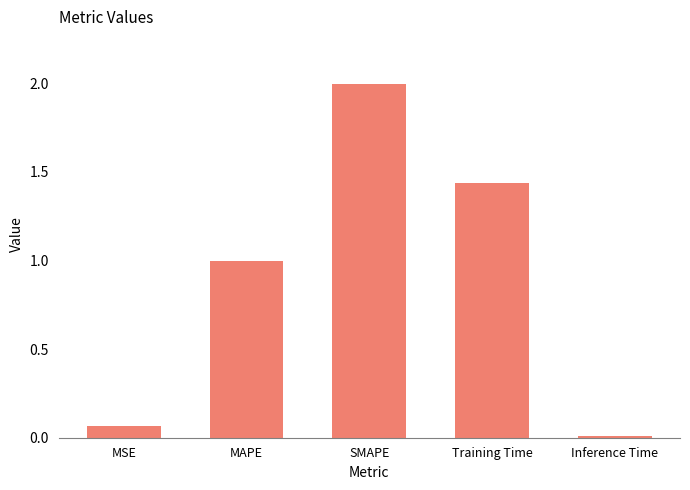

Which label corresponds to the largest value in the chart?

SMAPE